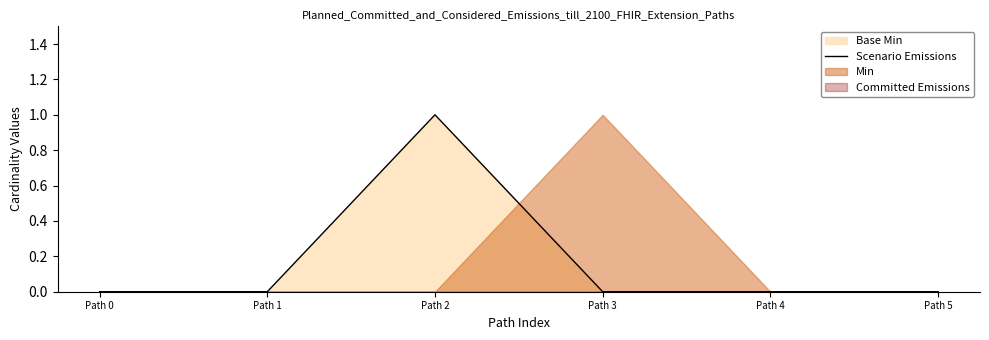

How many lines are shown in the chart?

1